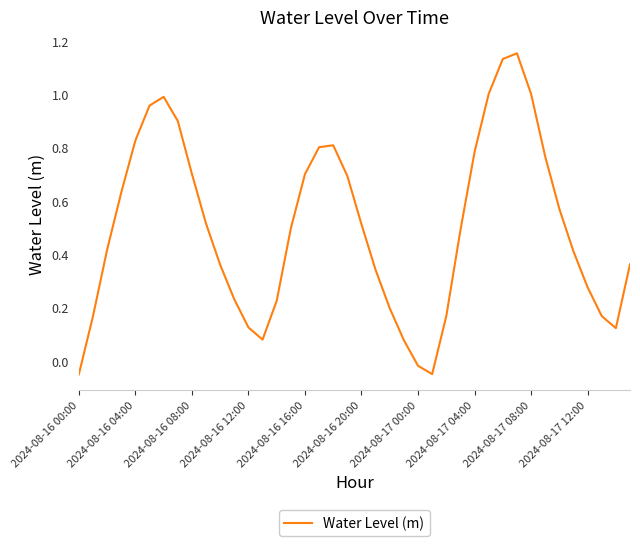

Is this an area chart (filled region under the line)?

No